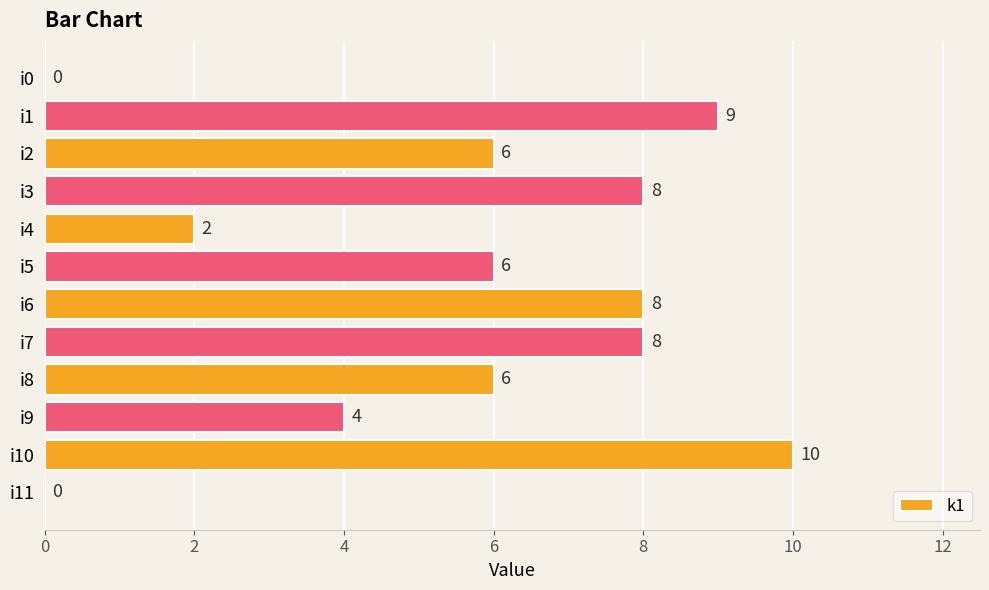

Which has a higher value, i2 or i7?

i7